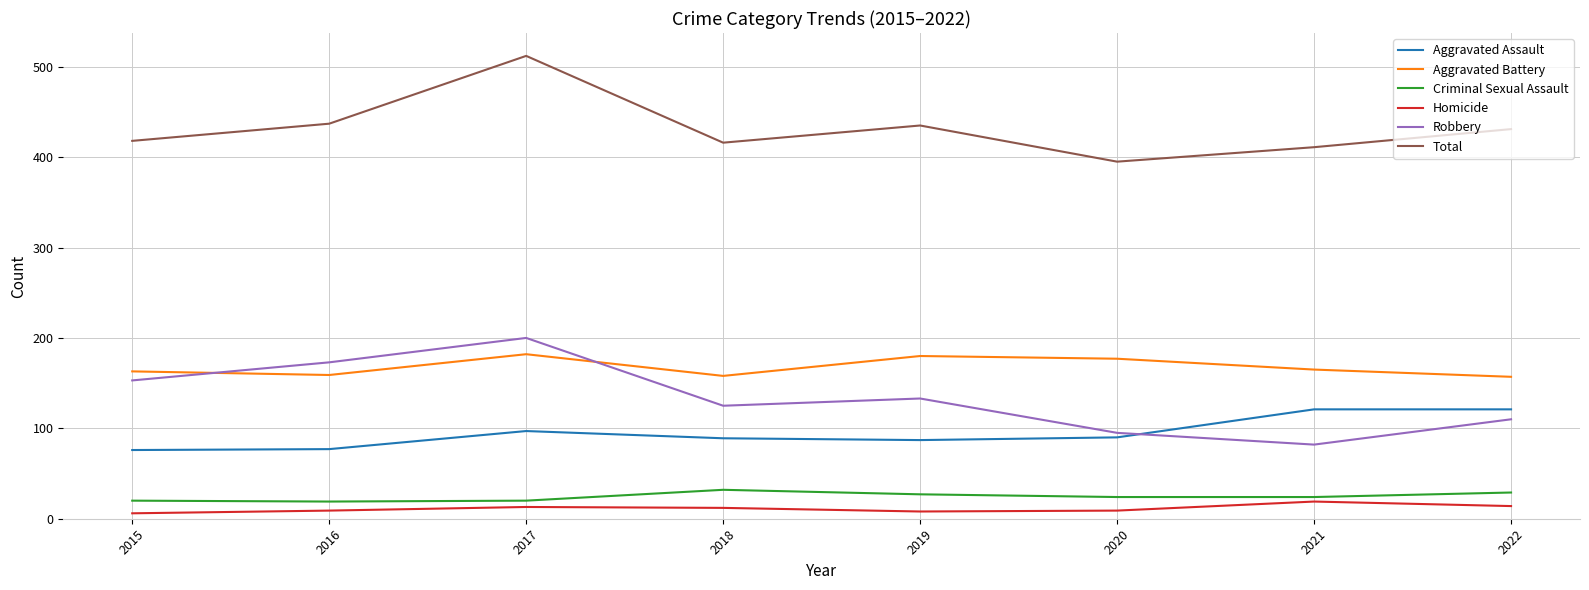

Where is the first local minimum for Total?

2018